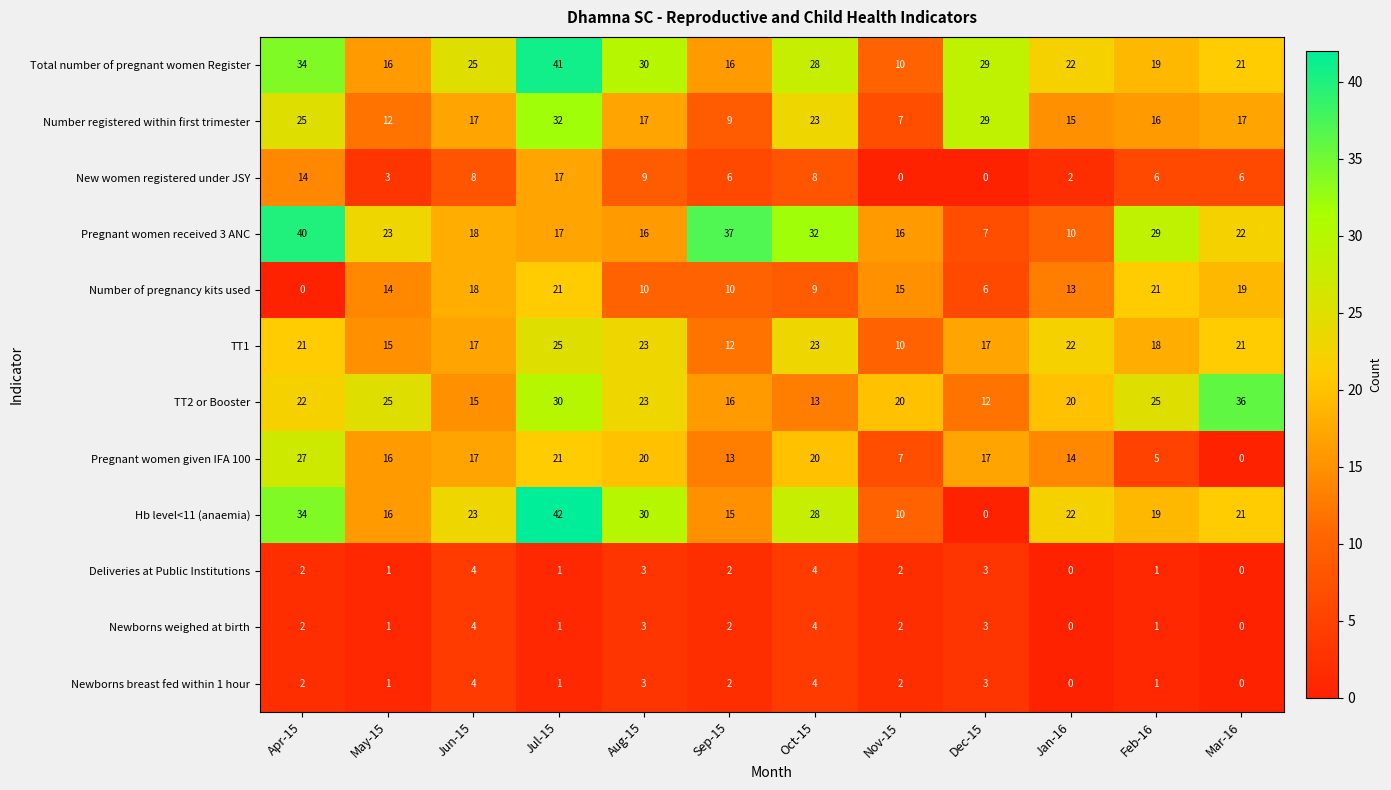

Which series has the widest spread of values?

Hb level<11 (anaemia)